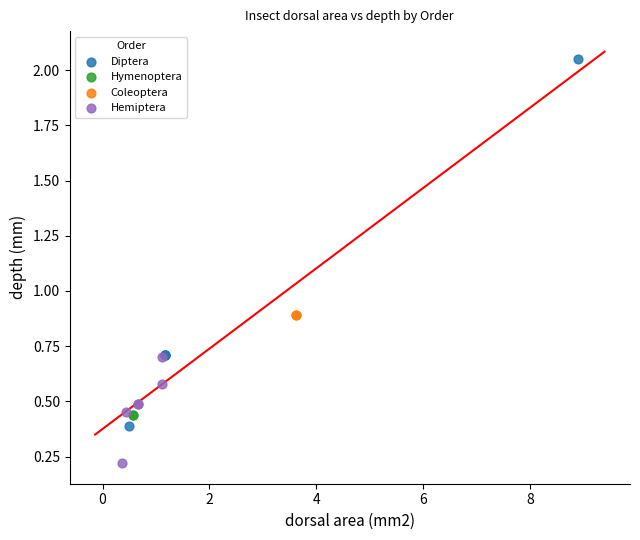

What are all the series names shown in the legend?

Diptera, Hymenoptera, Coleoptera, Hemiptera